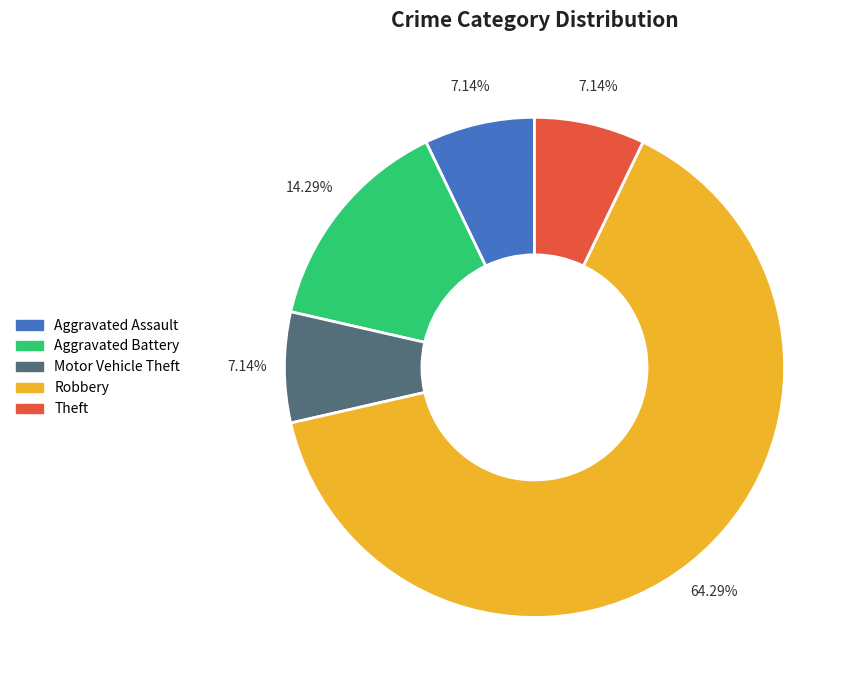

Which category has the biggest portion of the pie?

Robbery